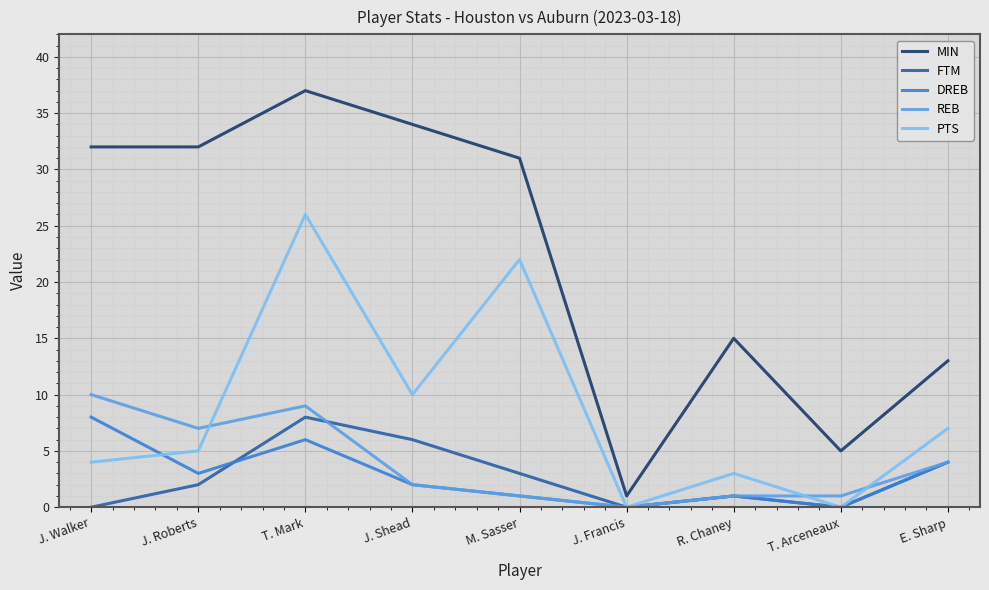

What is the difference between the maximum and minimum values in the DREB series?

8